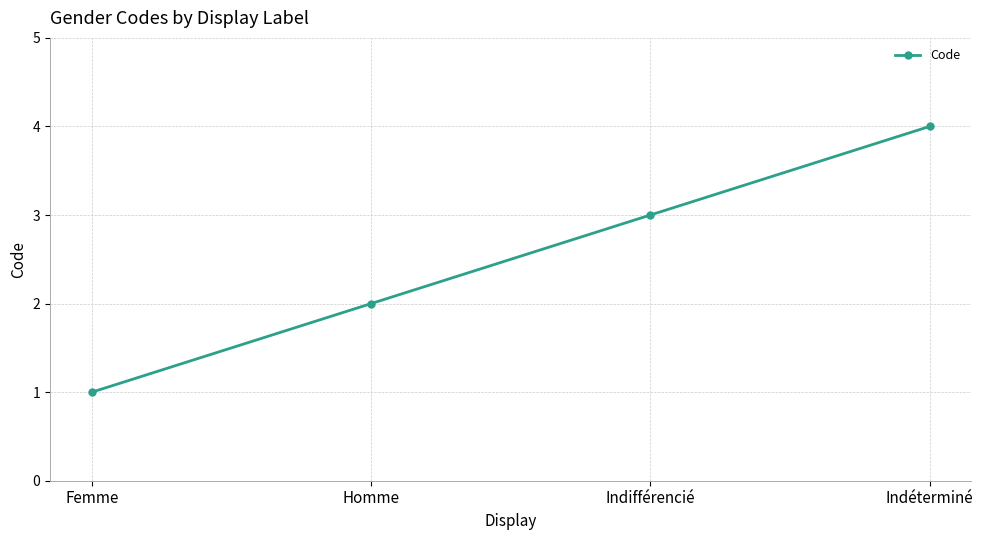

What is the sum of the values at Femme and Homme?

3